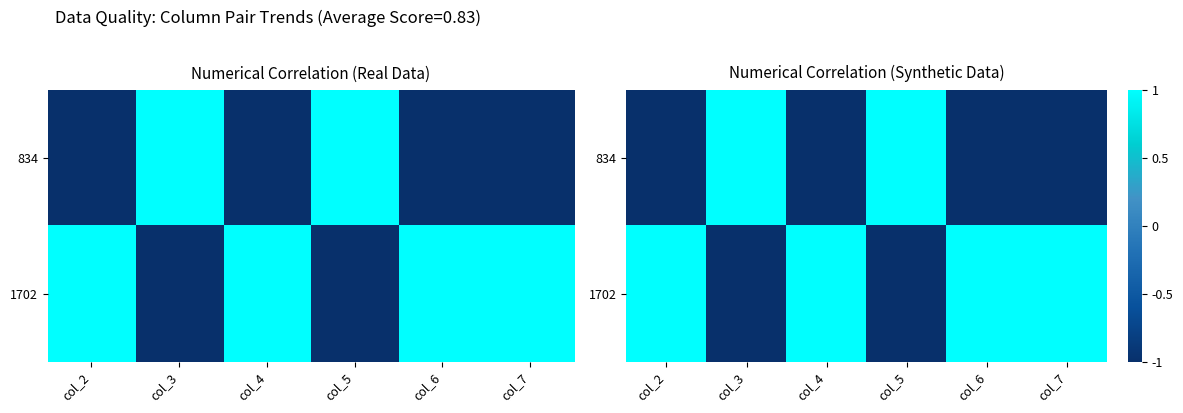

What is the lowest value of the 834 series?

-1